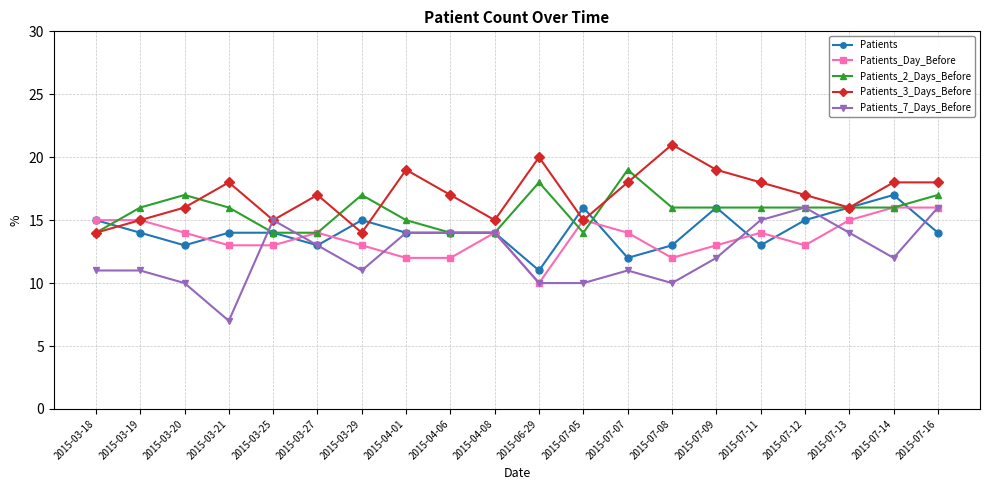

Reading right to left, what are all the values shown in this chart?

Patients: 2015-07-16=14	2015-07-14=17	2015-07-13=16	2015-07-12=15	2015-07-11=13	2015-07-09=16	2015-07-08=13	2015-07-07=12	2015-07-05=16	2015-06-29=11	2015-04-08=14	2015-04-06=14	2015-04-01=14	2015-03-29=15	2015-03-27=13	2015-03-25=14	2015-03-21=14	2015-03-20=13	2015-03-19=14	2015-03-18=15
Patients_Day_Before: 2015-07-16=16	2015-07-14=16	2015-07-13=15	2015-07-12=13	2015-07-11=14	2015-07-09=13	2015-07-08=12	2015-07-07=14	2015-07-05=15	2015-06-29=10	2015-04-08=14	2015-04-06=12	2015-04-01=12	2015-03-29=13	2015-03-27=14	2015-03-25=13	2015-03-21=13	2015-03-20=14	2015-03-19=15	2015-03-18=15
Patients_2_Days_Before: 2015-07-16=17	2015-07-14=16	2015-07-13=16	2015-07-12=16	2015-07-11=16	2015-07-09=16	2015-07-08=16	2015-07-07=19	2015-07-05=14	2015-06-29=18	2015-04-08=14	2015-04-06=14	2015-04-01=15	2015-03-29=17	2015-03-27=14	2015-03-25=14	2015-03-21=16	2015-03-20=17	2015-03-19=16	2015-03-18=14
Patients_3_Days_Before: 2015-07-16=18	2015-07-14=18	2015-07-13=16	2015-07-12=17	2015-07-11=18	2015-07-09=19	2015-07-08=21	2015-07-07=18	2015-07-05=15	2015-06-29=20	2015-04-08=15	2015-04-06=17	2015-04-01=19	2015-03-29=14	2015-03-27=17	2015-03-25=15	2015-03-21=18	2015-03-20=16	2015-03-19=15	2015-03-18=14
Patients_7_Days_Before: 2015-07-16=16	2015-07-14=12	2015-07-13=14	2015-07-12=16	2015-07-11=15	2015-07-09=12	2015-07-08=10	2015-07-07=11	2015-07-05=10	2015-06-29=10	2015-04-08=14	2015-04-06=14	2015-04-01=14	2015-03-29=11	2015-03-27=13	2015-03-25=15	2015-03-21=7	2015-03-20=10	2015-03-19=11	2015-03-18=11